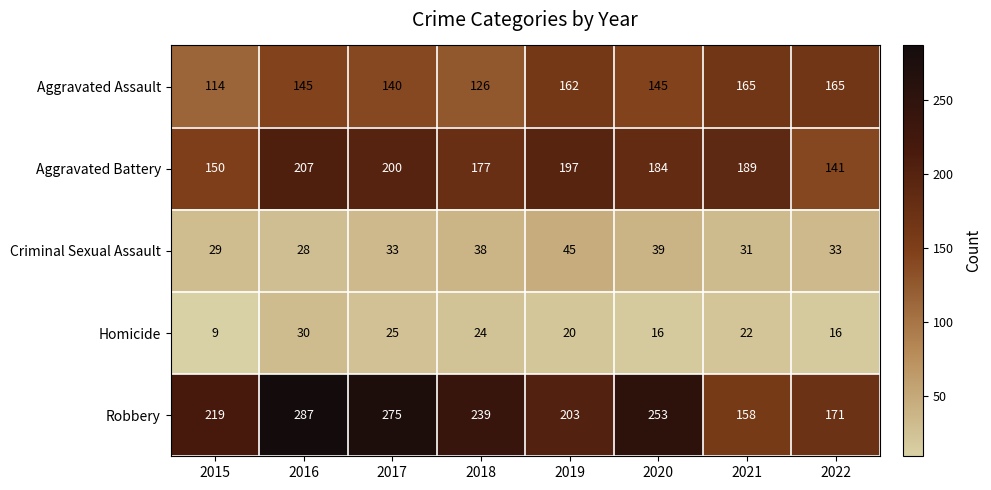

What is the spread (max minus min) of values at 2020?

237